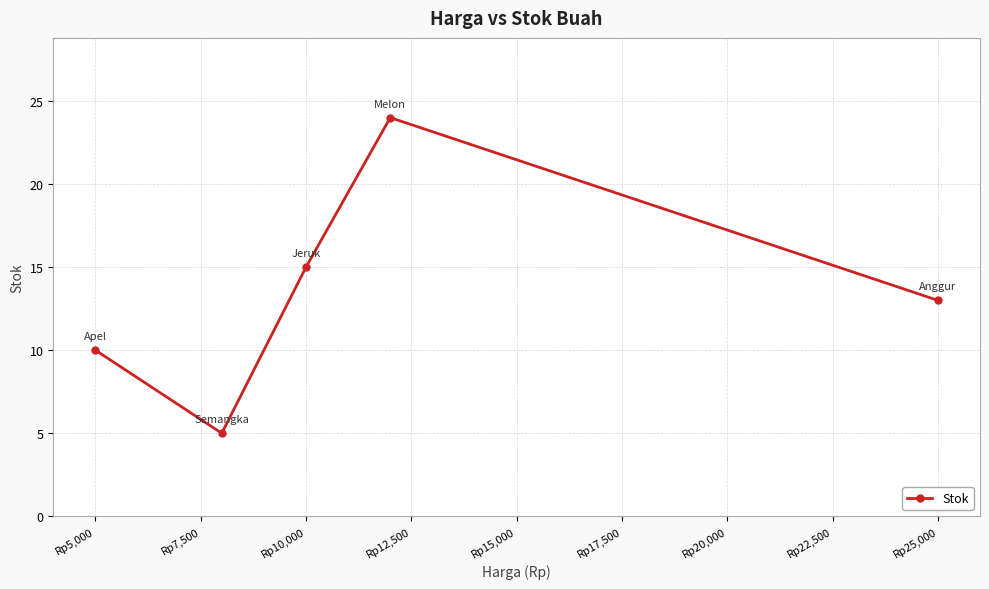

What is the value of the 4th point from the left?

24